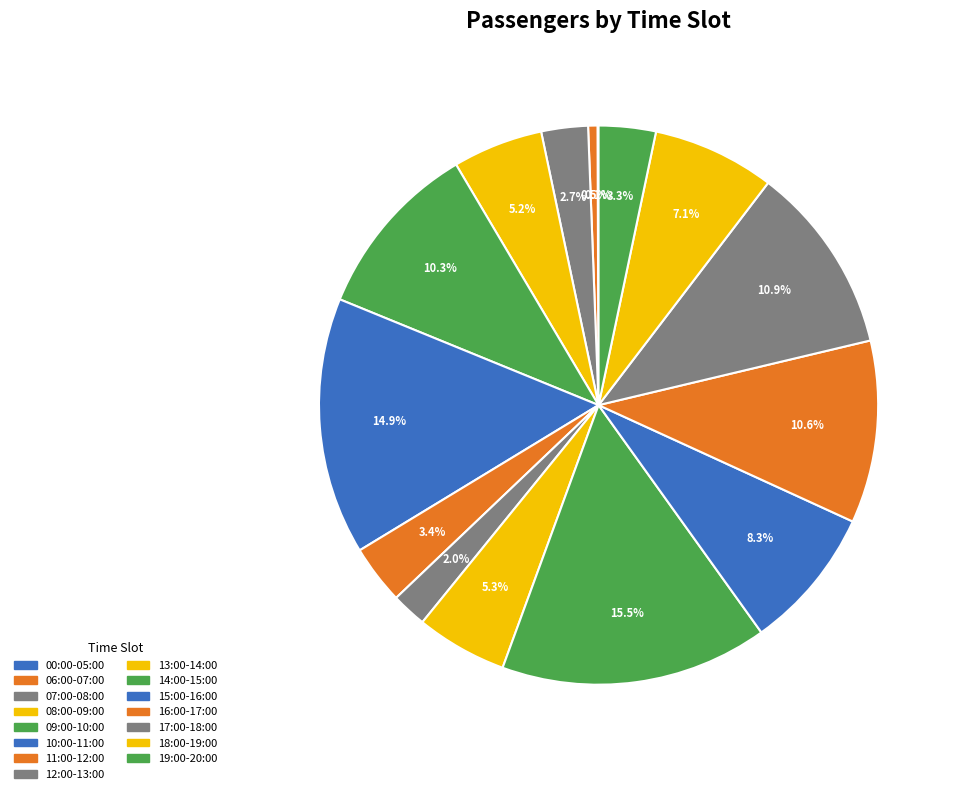

How many slices are in this pie chart?

15